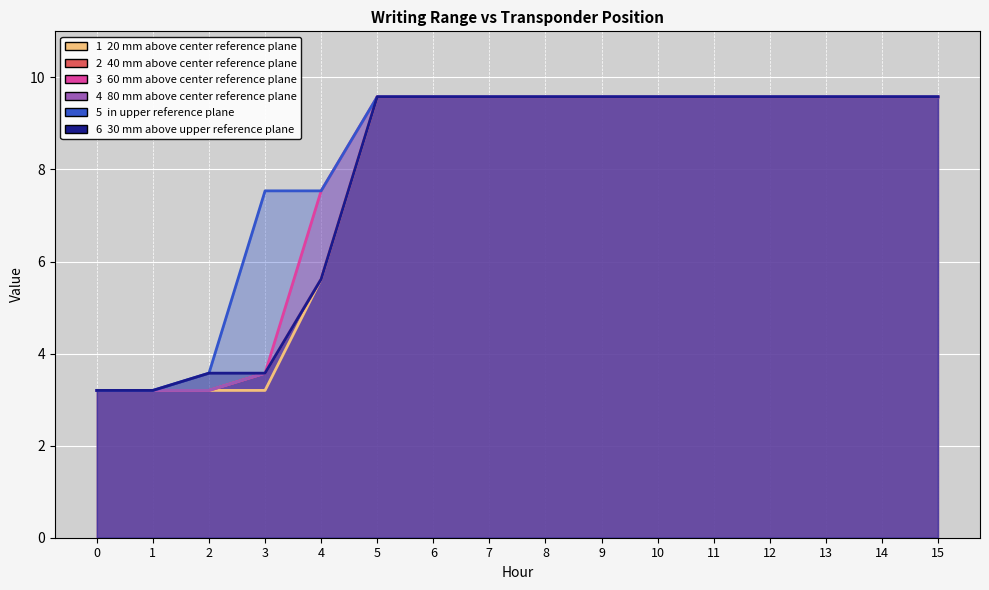

Reading left to right, extract all data points from this chart.

20 mm above center reference plane: 0=3.2	1=3.2	2=3.2	3=3.2	4=5.6	5=9.6	6=9.6	7=9.6	8=9.6	9=9.6	10=9.6	11=9.6	12=9.6	13=9.6	14=9.6	15=9.6
40 mm above center reference plane: 0=3.2	1=3.2	2=3.2	3=3.6	4=5.6	5=9.6	6=9.6	7=9.6	8=9.6	9=9.6	10=9.6	11=9.6	12=9.6	13=9.6	14=9.6	15=9.6
60 mm above center reference plane: 0=3.2	1=3.2	2=3.2	3=3.6	4=7.5	5=9.6	6=9.6	7=9.6	8=9.6	9=9.6	10=9.6	11=9.6	12=9.6	13=9.6	14=9.6	15=9.6
80 mm above center reference plane: 0=3.2	1=3.2	2=3.2	3=3.6	4=5.6	5=9.6	6=9.6	7=9.6	8=9.6	9=9.6	10=9.6	11=9.6	12=9.6	13=9.6	14=9.6	15=9.6
in upper reference plane: 0=3.2	1=3.2	2=3.6	3=7.5	4=7.5	5=9.6	6=9.6	7=9.6	8=9.6	9=9.6	10=9.6	11=9.6	12=9.6	13=9.6	14=9.6	15=9.6
30 mm above upper reference plane: 0=3.2	1=3.2	2=3.6	3=3.6	4=5.6	5=9.6	6=9.6	7=9.6	8=9.6	9=9.6	10=9.6	11=9.6	12=9.6	13=9.6	14=9.6	15=9.6